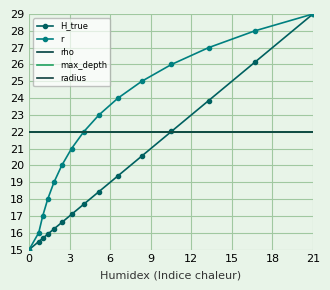

How many lines are shown in the chart?

5